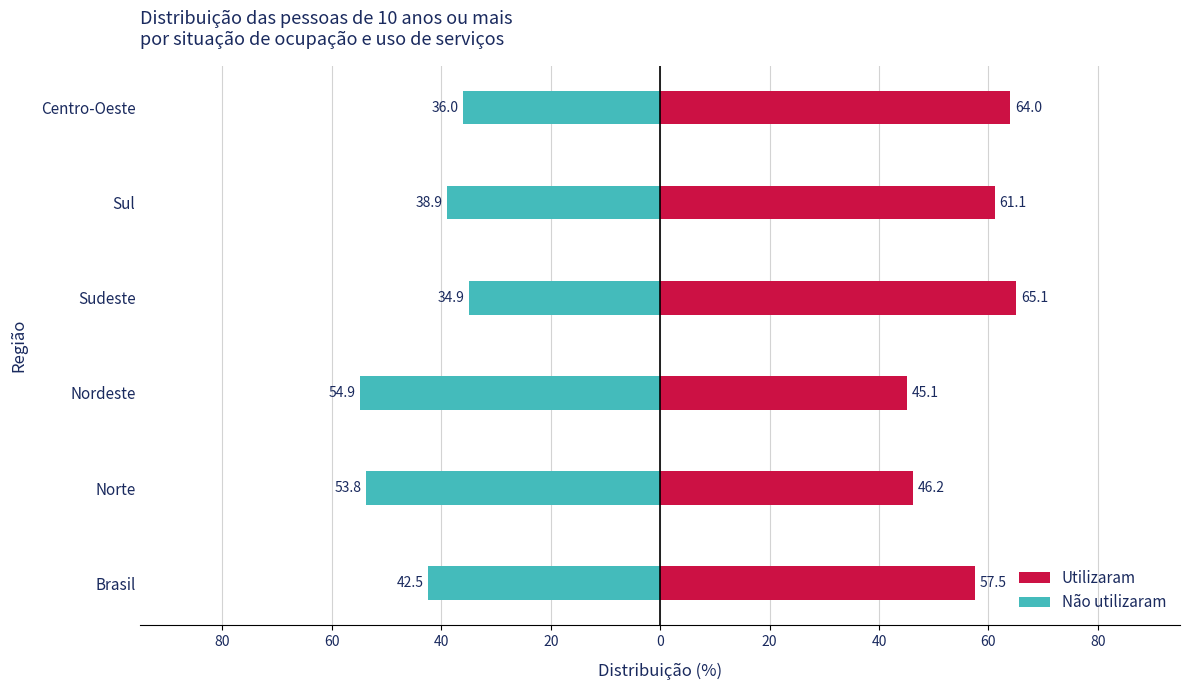

Rank the series at Sudeste from highest to lowest value.

Utilizaram, Não utilizaram